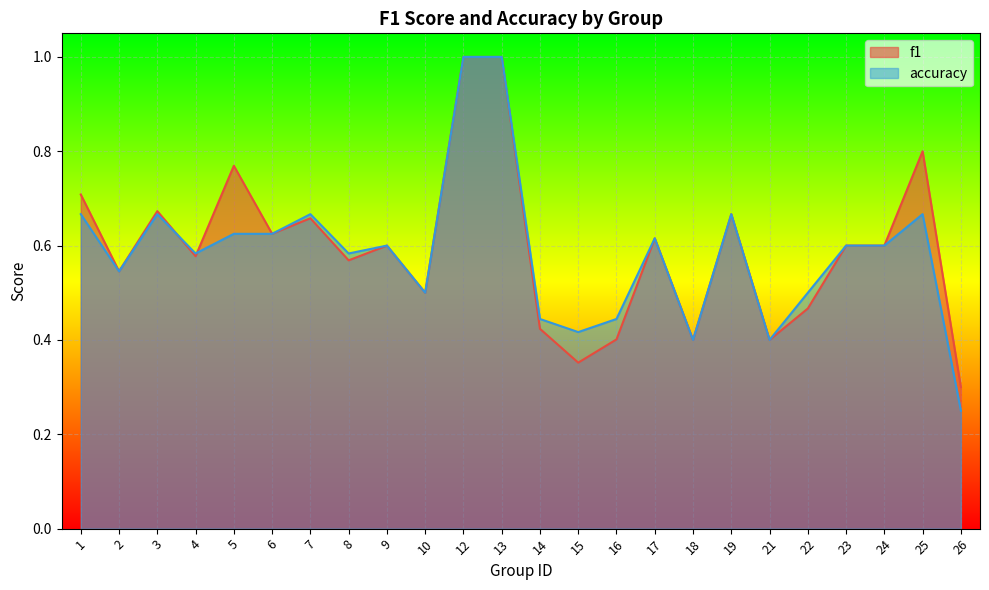

Count the number of data series in this chart.

2